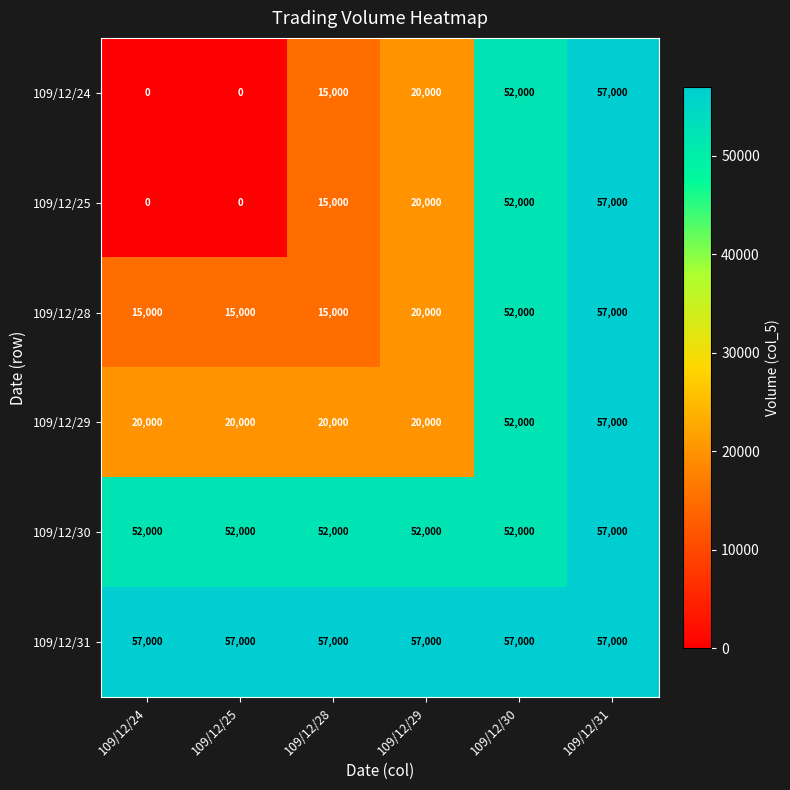

What is the spread (max minus min) of values at 109/12/25?

57000